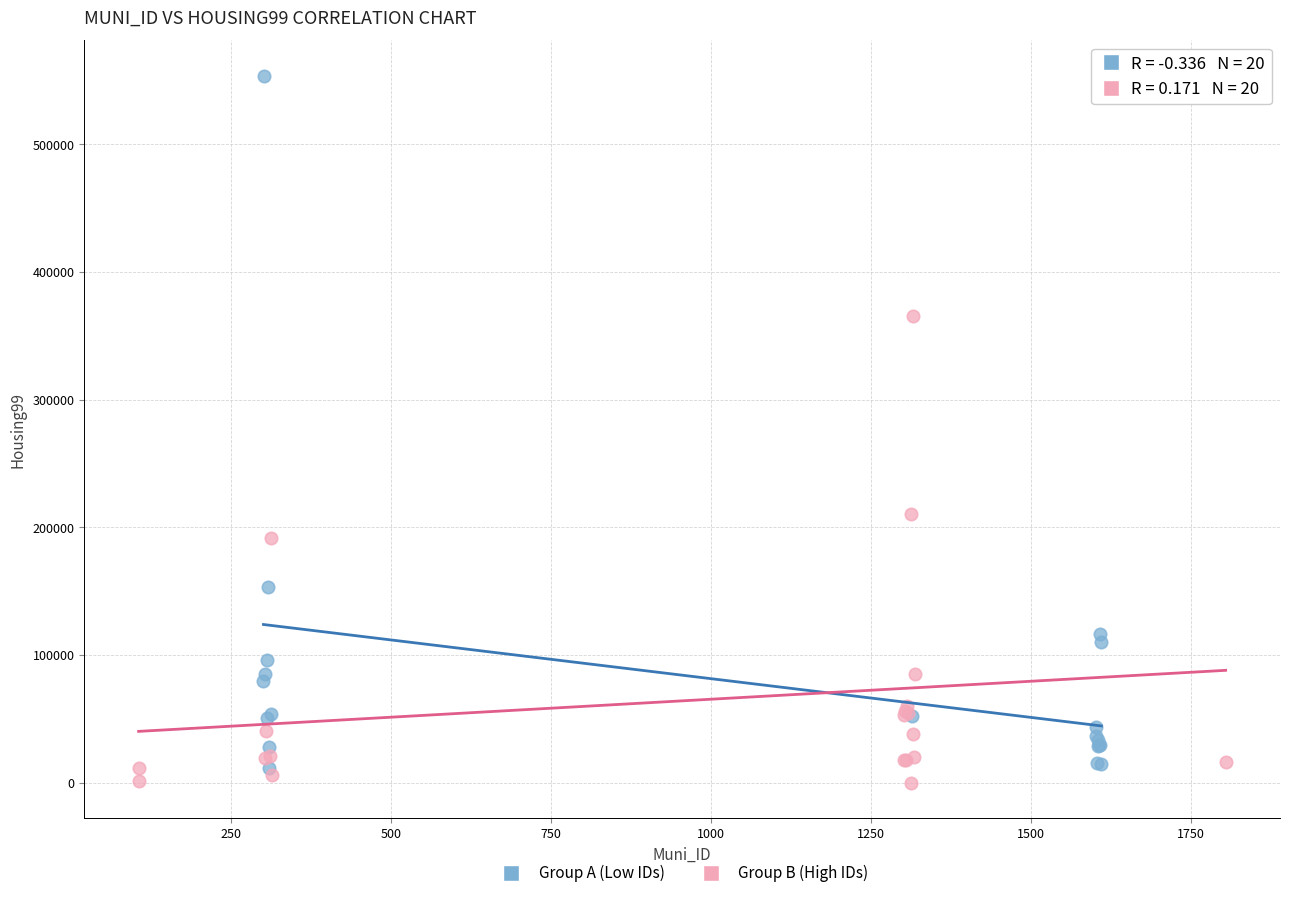

Which series contains the highest Y value?

Group A (Low IDs)